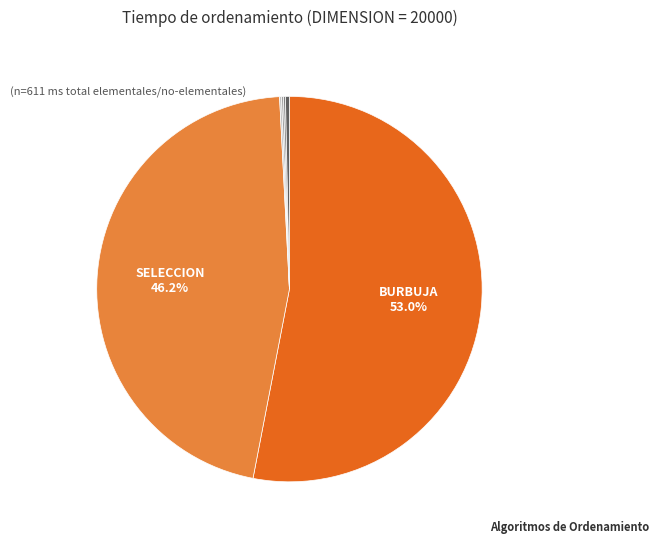

Count the number of slices in the pie.

6